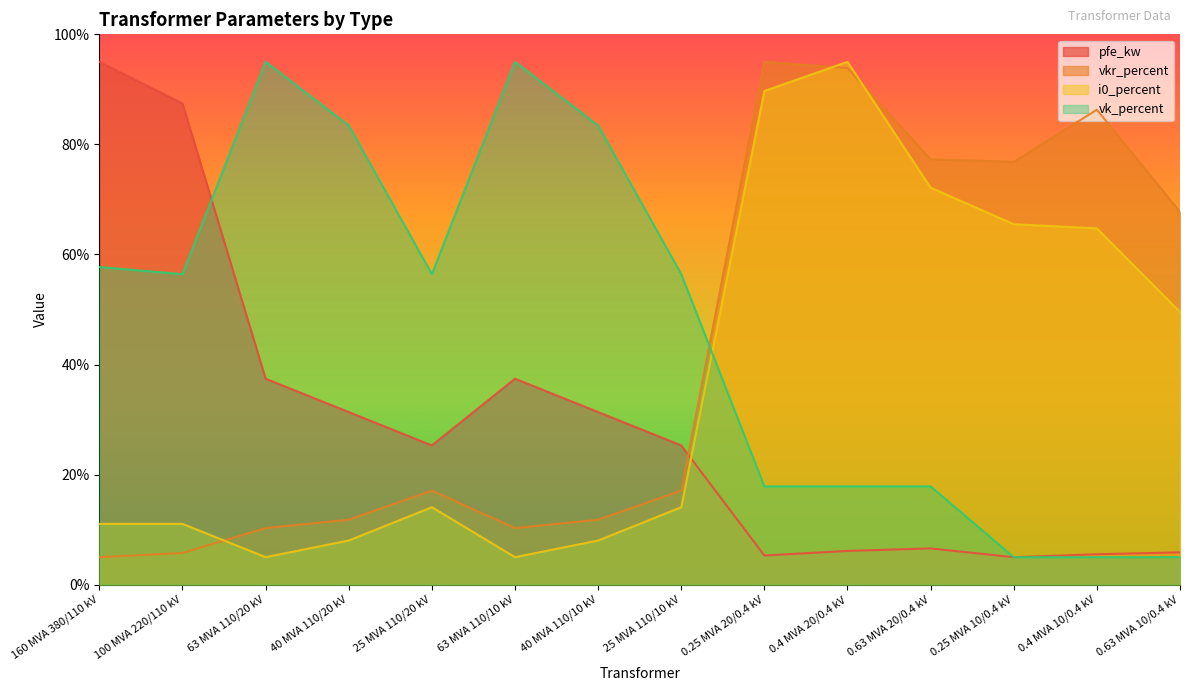

True or false: i0_percent has more than 0 interior local peaks.

True